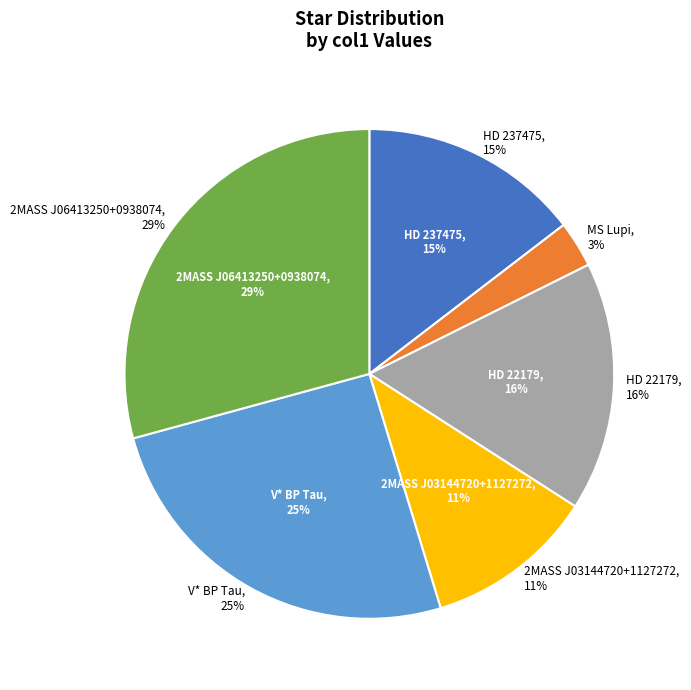

Is it true that HD 237475 is 15% of the pie?

True